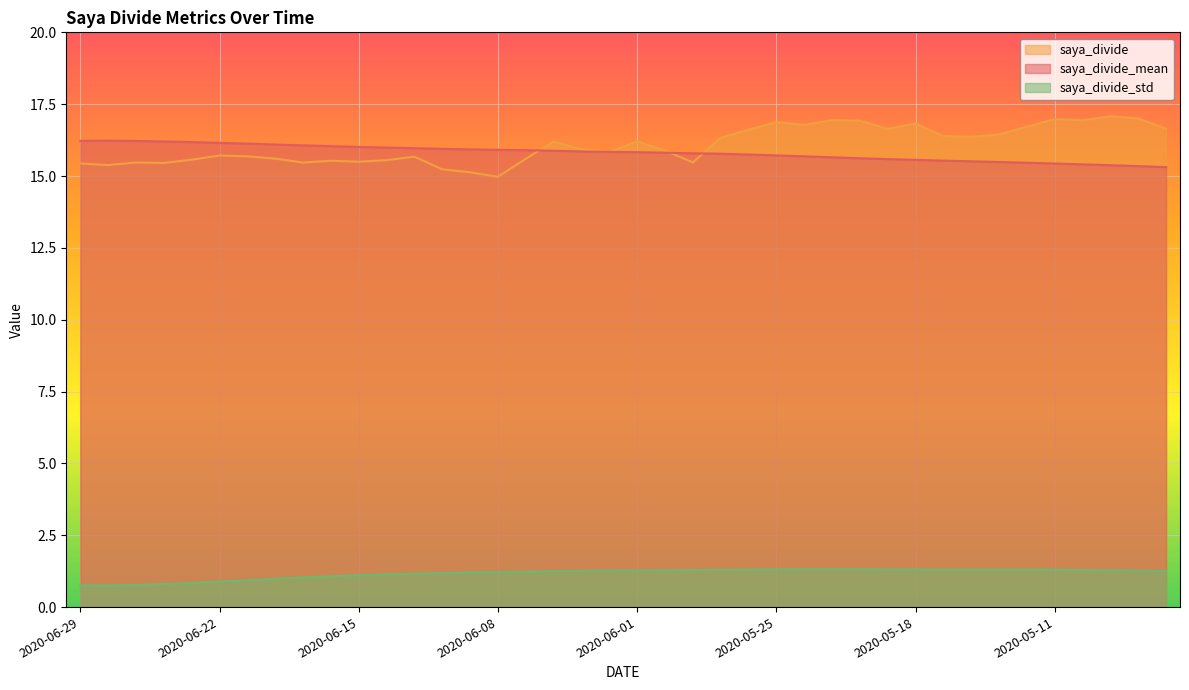

What is the label of the 40th point from the right?

2020-06-29